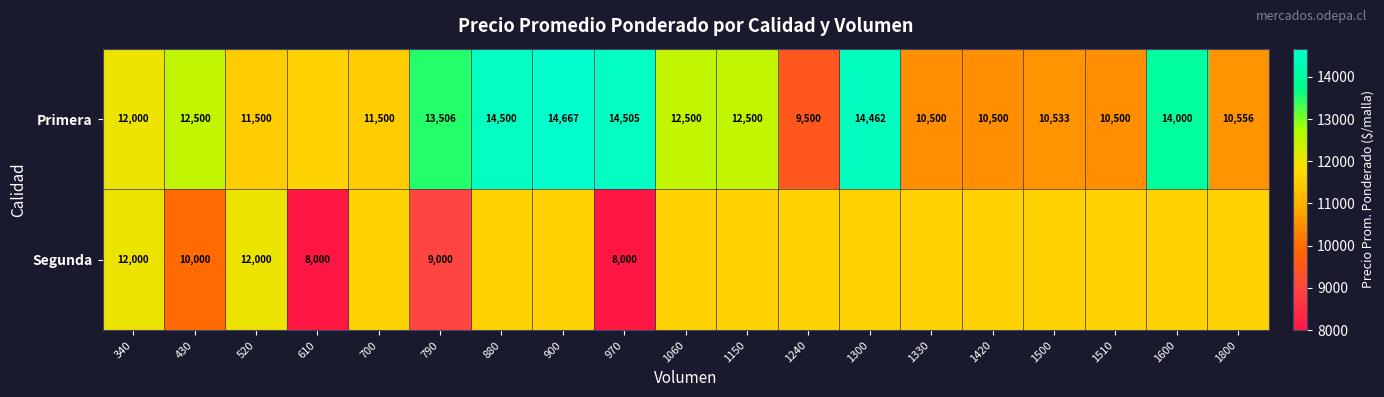

At which category is the sum across all series the highest?

900